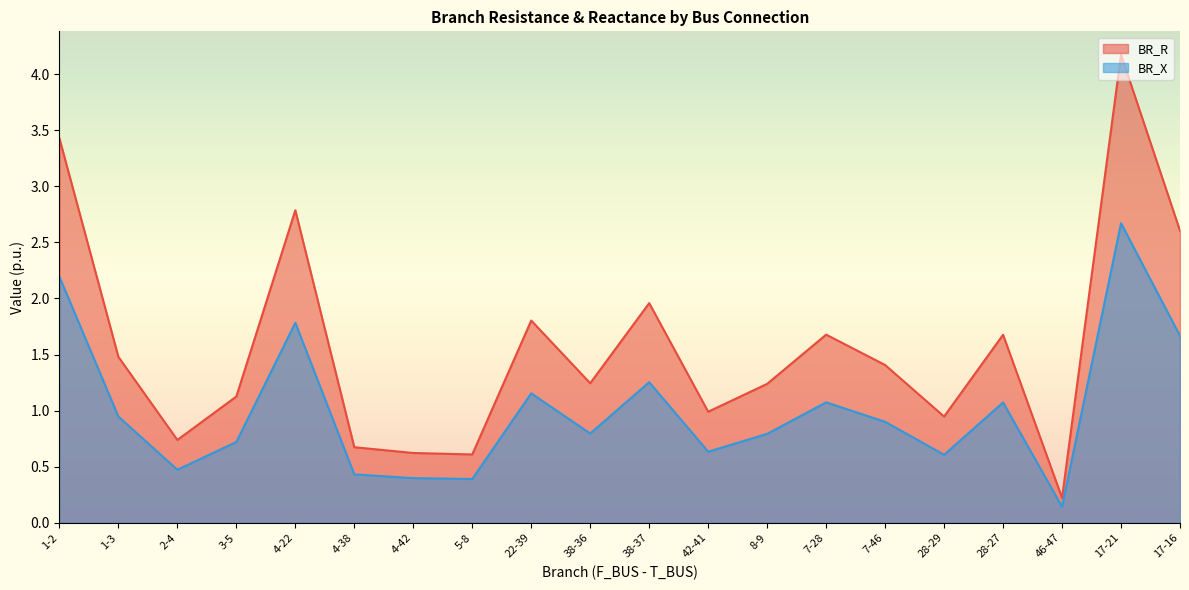

What is the total value across all series at 4-42?

1.0